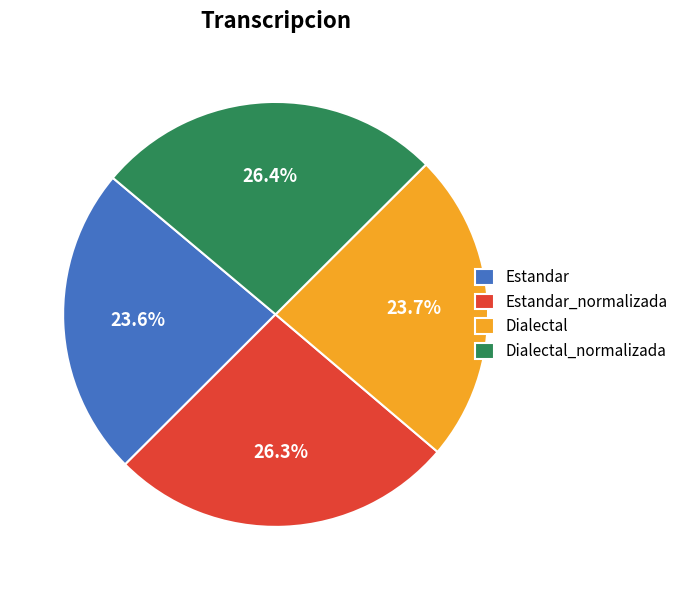

Between Dialectal_normalizada and Estandar, which is larger?

Dialectal_normalizada